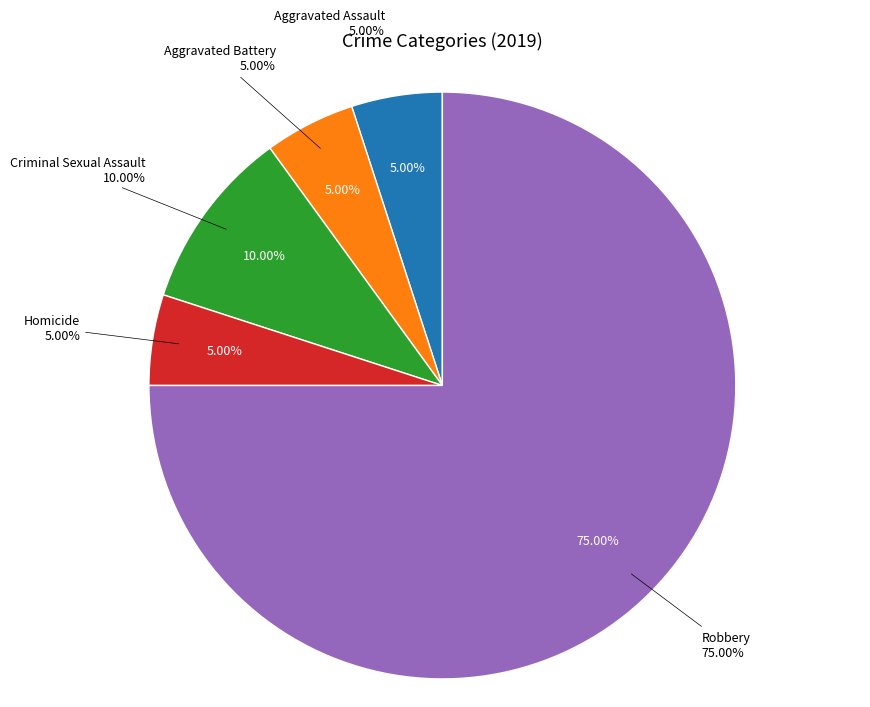

Combined, what portion of the pie is Criminal Sexual Assault and Homicide?

15.0%